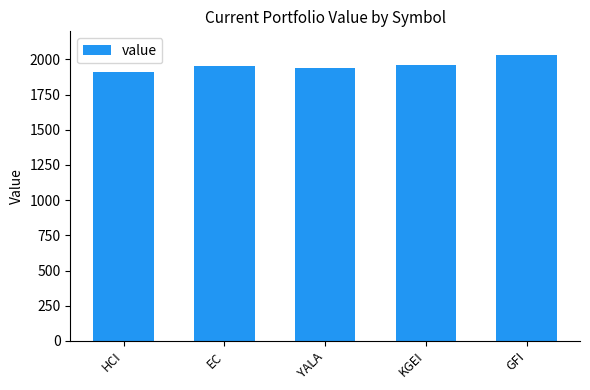

What is the smallest value displayed?

1907.9